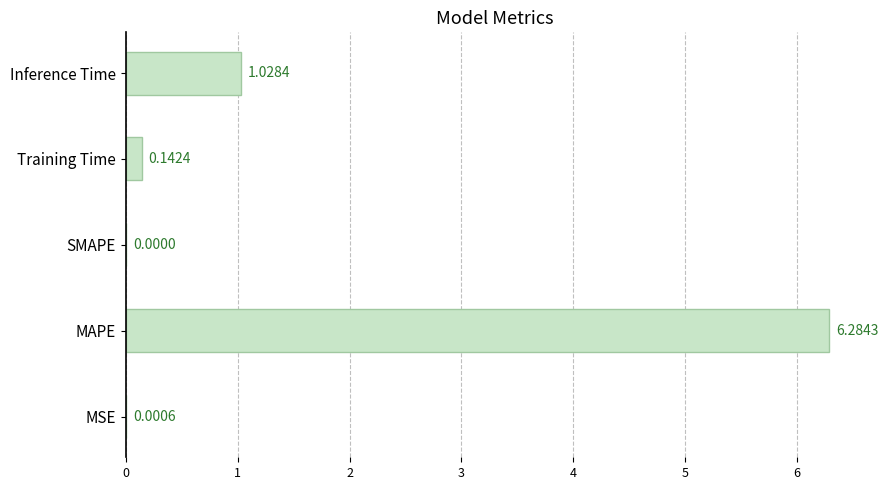

How many positive values are there?

4